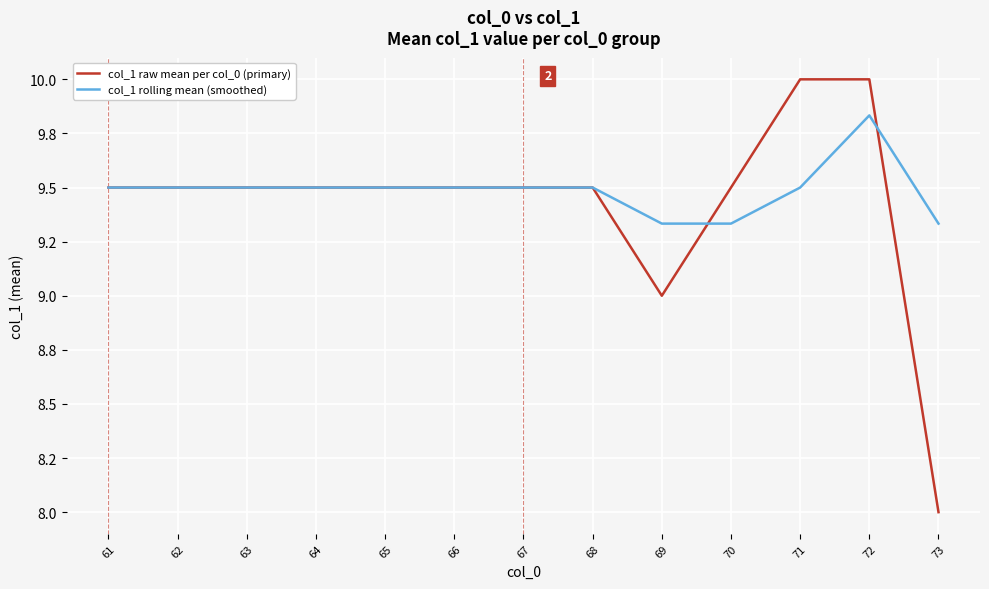

What is the highest value of the col_1 raw mean per col_0 (primary) series?

10.0